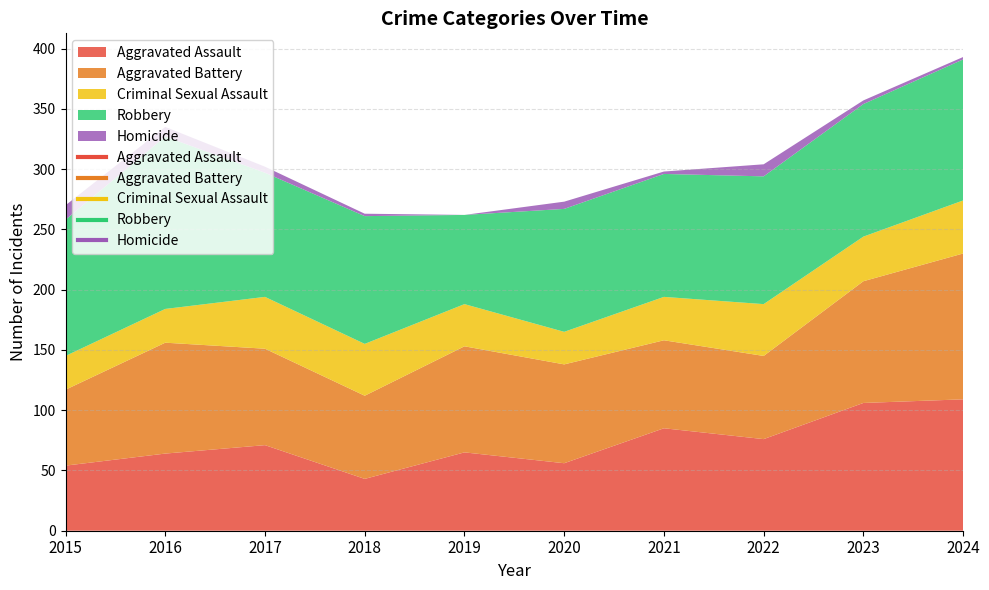

What is the value of the Criminal Sexual Assault point at the 6th from the left?

27